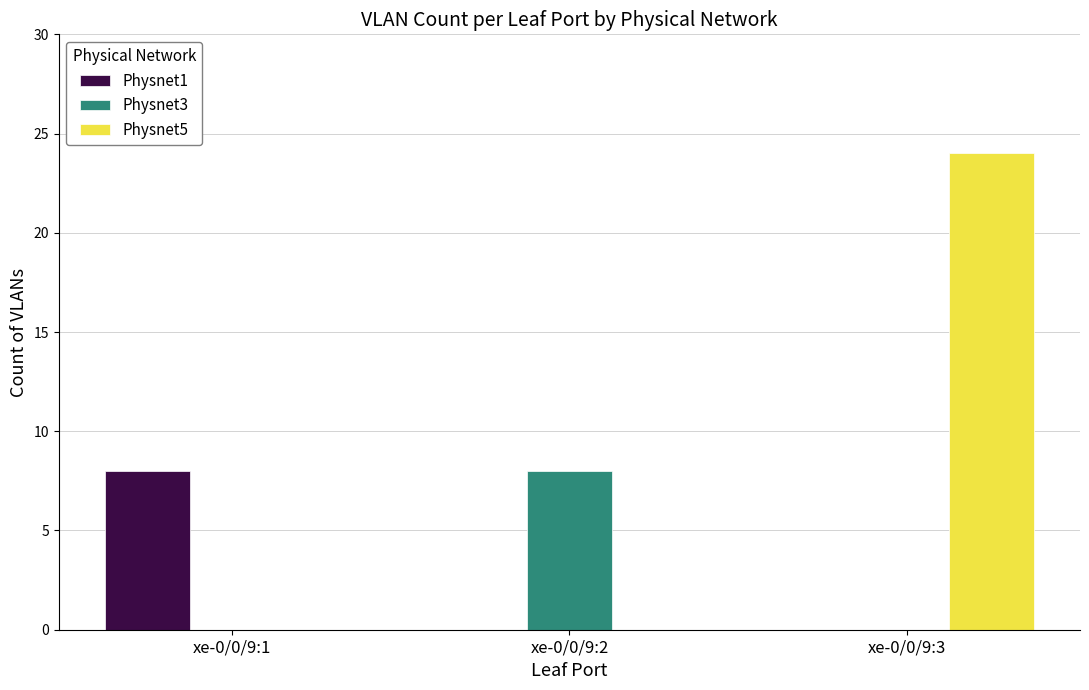

What is the sum of all Physnet5 values?

24